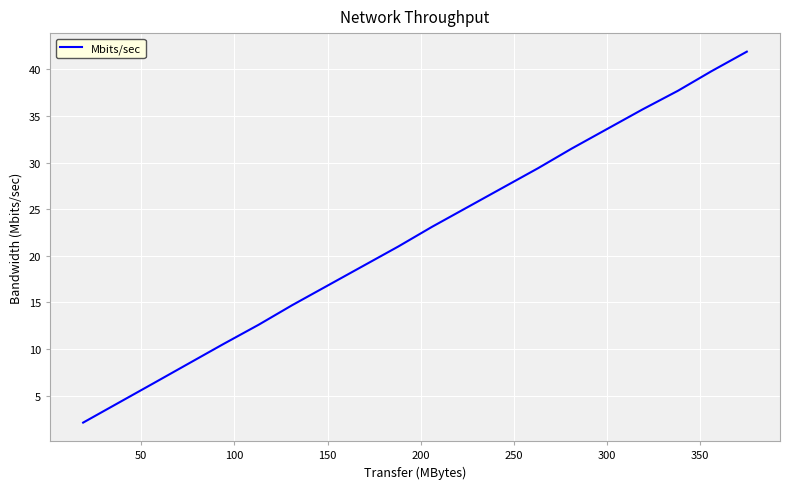

What is the difference between the maximum and minimum values?

39.8